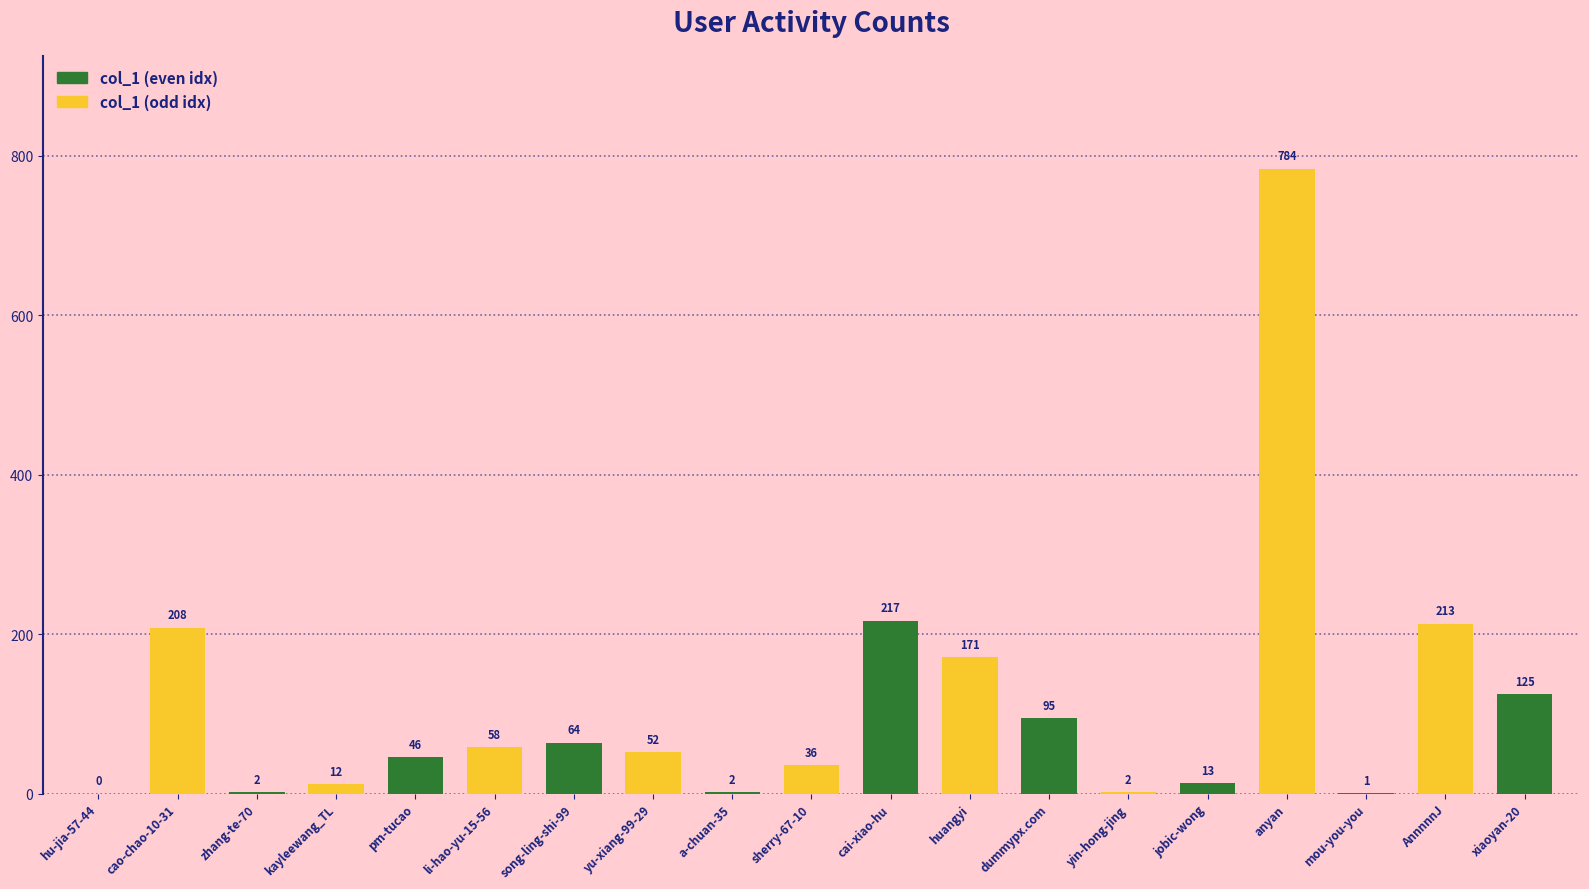

The chart shows a value of 511 at anyan. True or false?

False